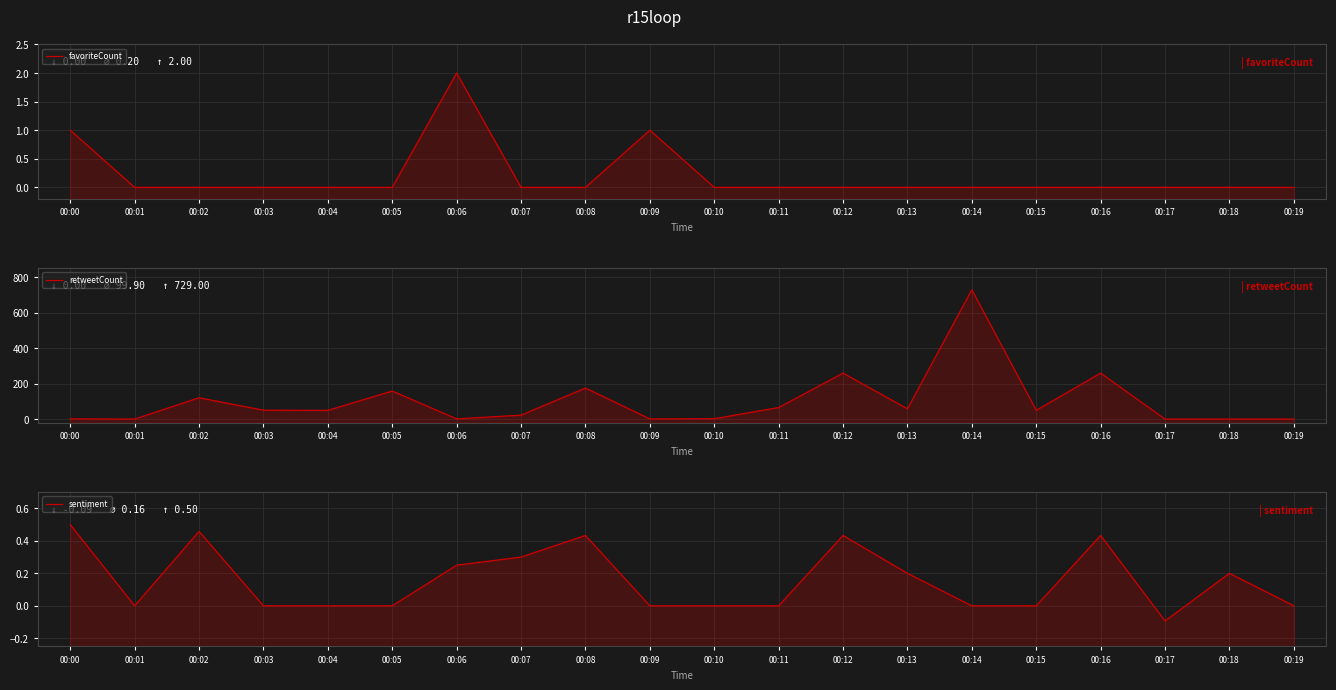

What is the maximum value shown in the chart?

729.0